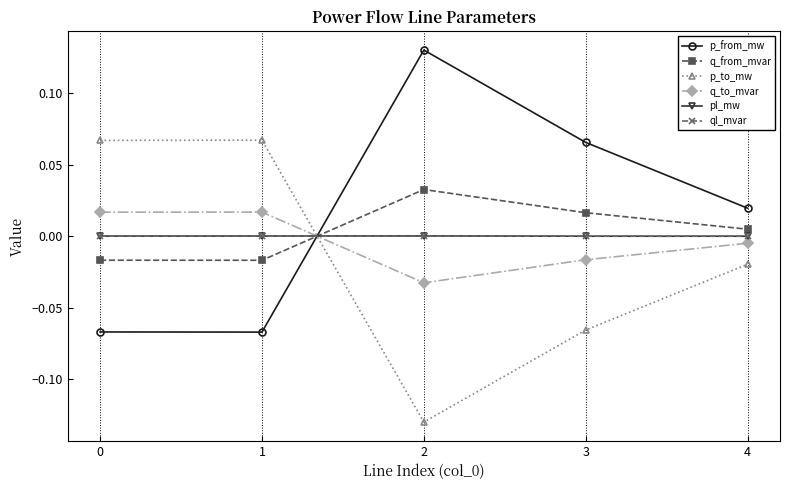

Count the number of data series in this chart.

6